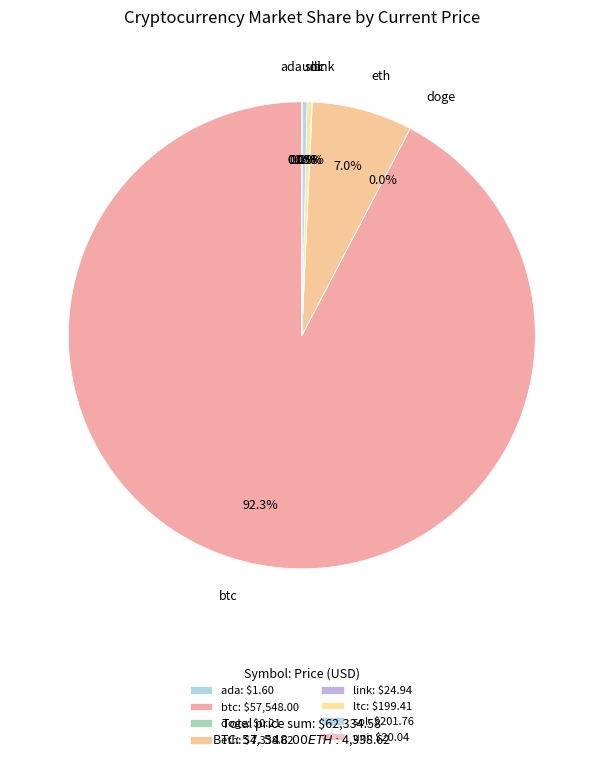

Which category has the smallest portion of the pie?

doge